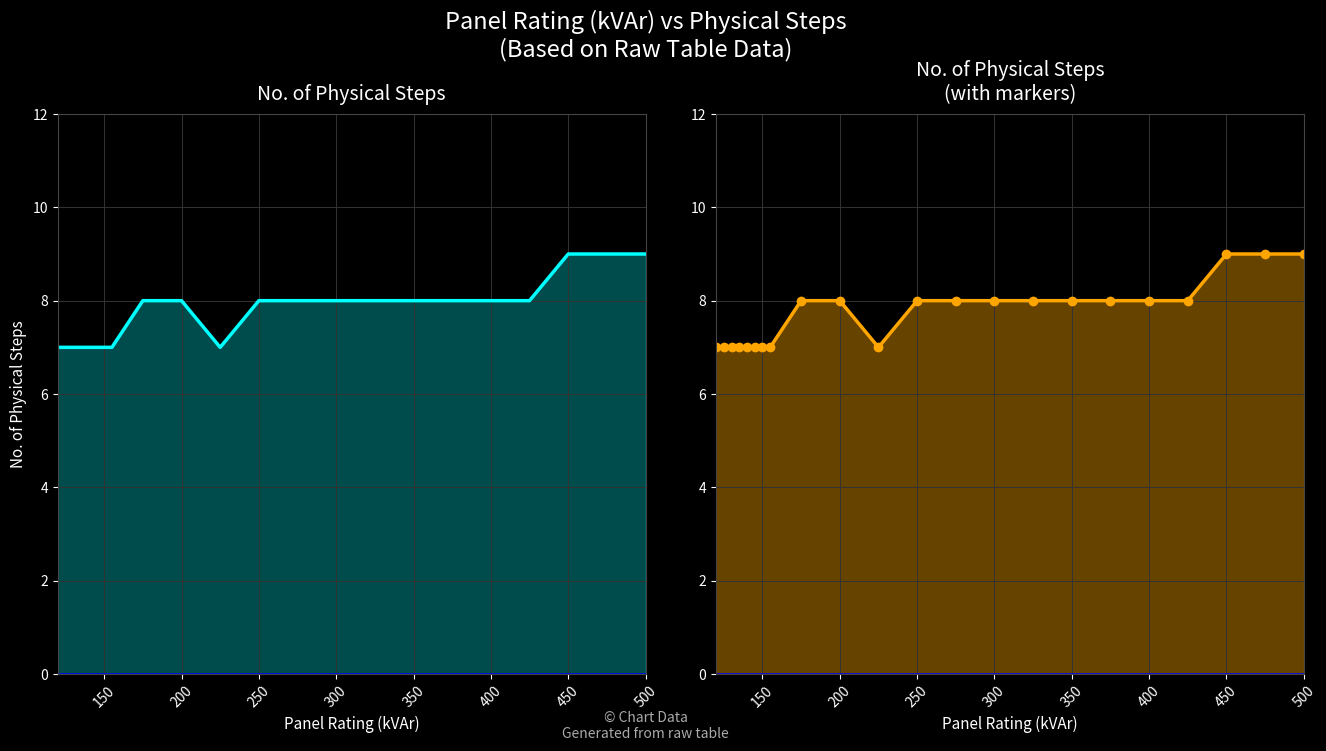

True or false: No. of Physical Steps and No. of Physical Steps (markers) cross at least once.

False